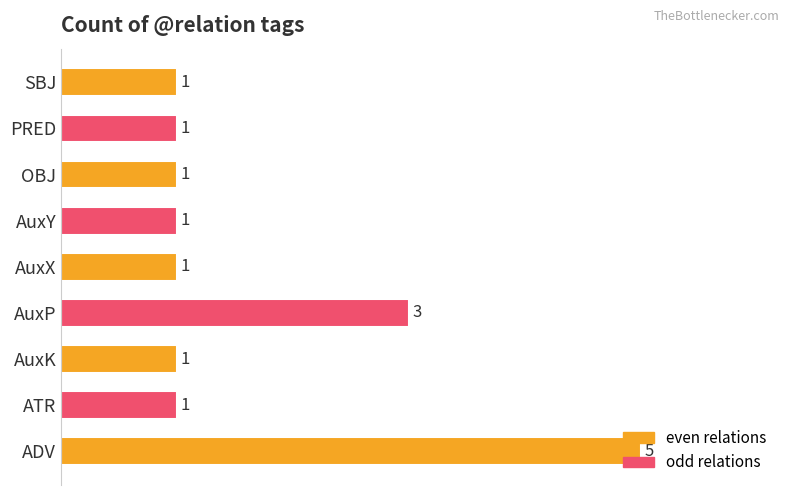

True or false: the data shows 5 at ADV.

True